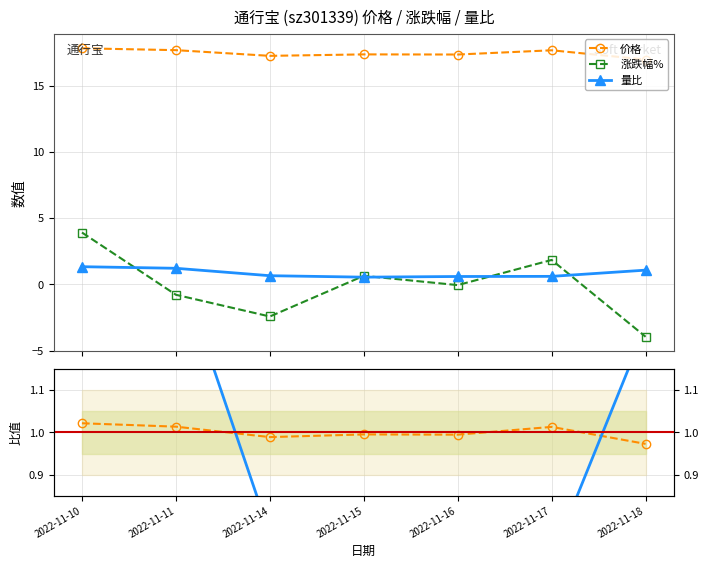

What is the difference between the maximum and minimum values in the 量比/均值 series?

0.9